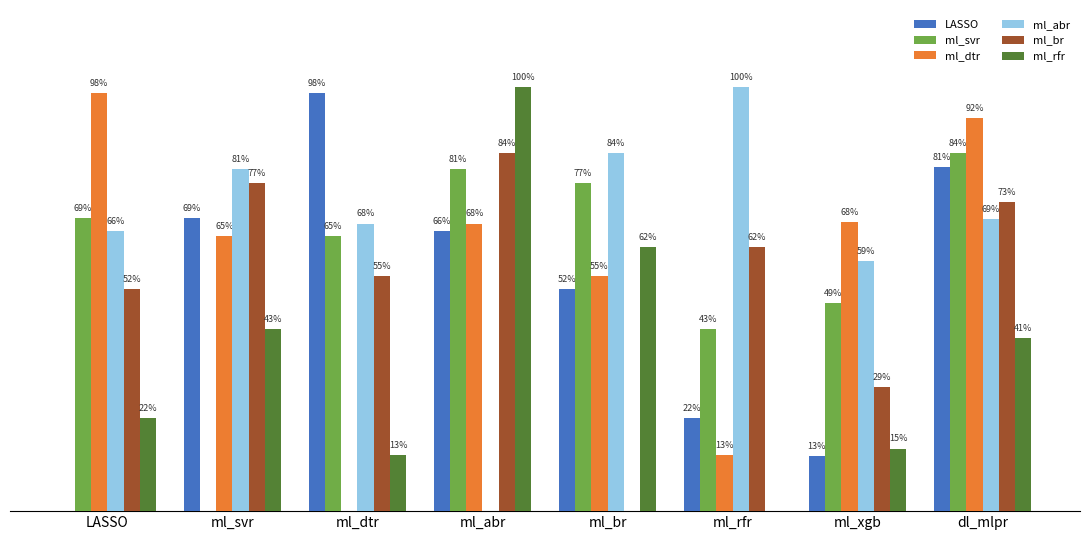

What is the difference between the highest and lowest values at ml_abr?

1.0